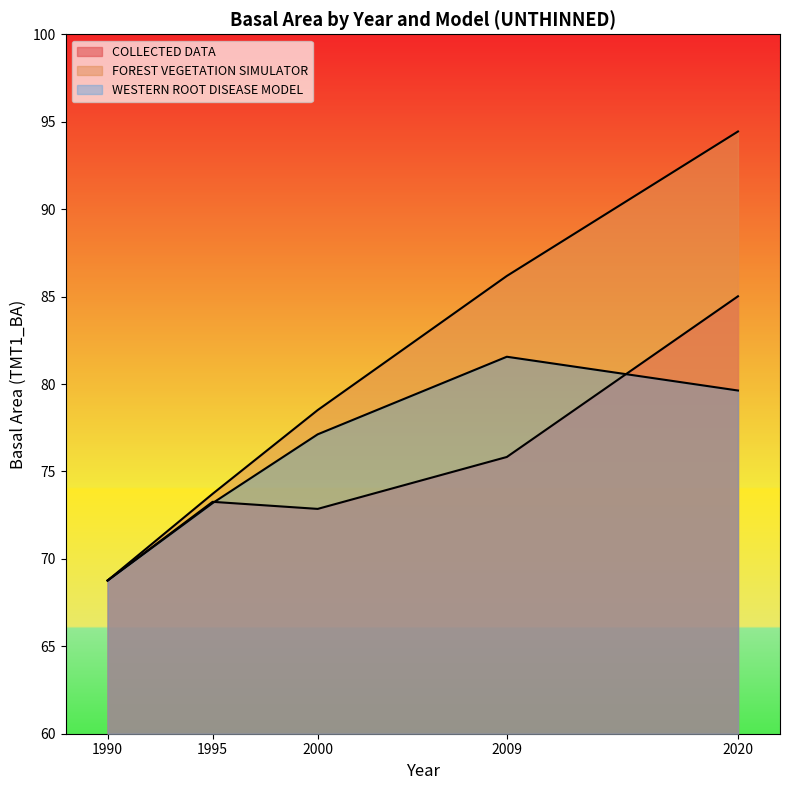

How many lines are shown in the chart?

3